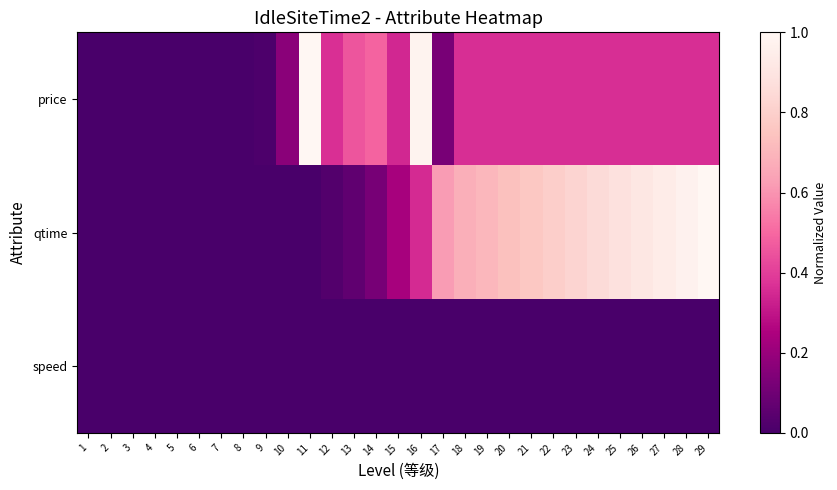

Which category has the highest value across all series?

11